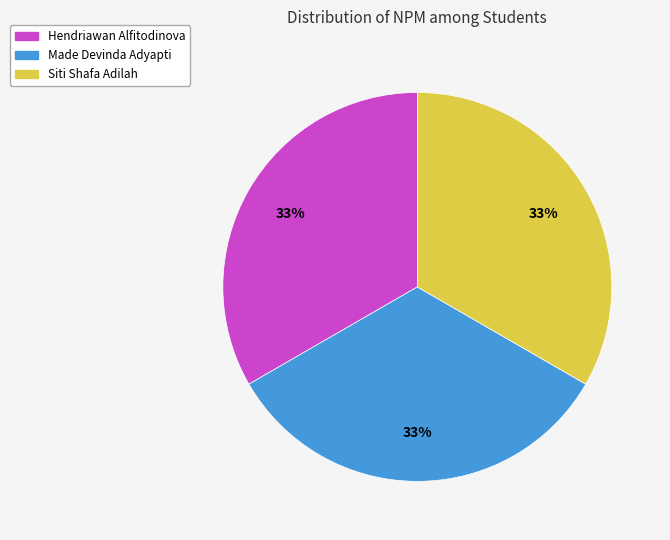

True or false: Made Devinda Adyapti accounts for 33% of the total.

True